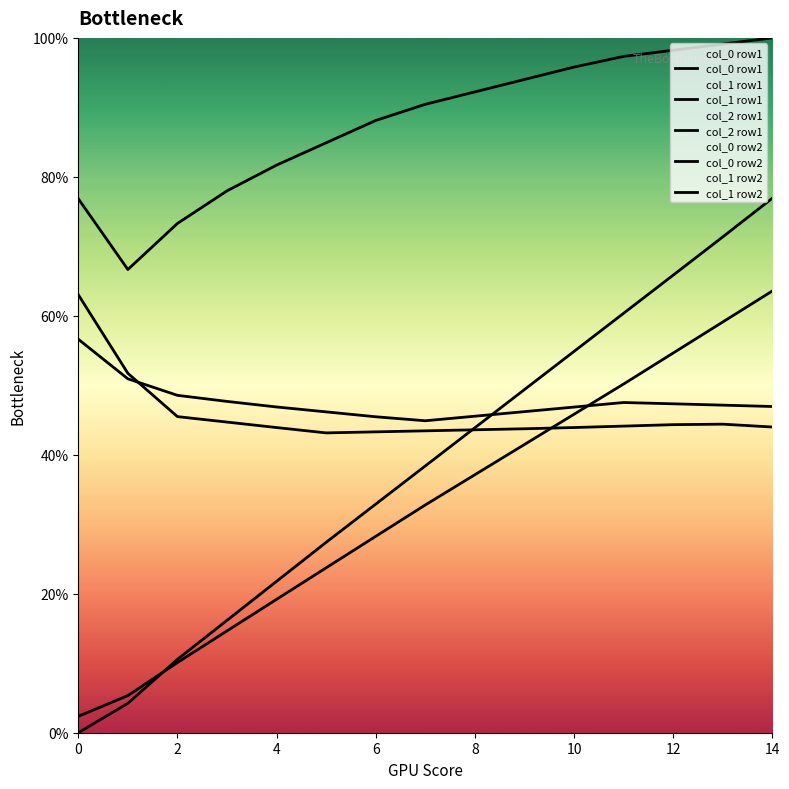

Is it true that col_0 row1 equals 43.4 at 14?

True